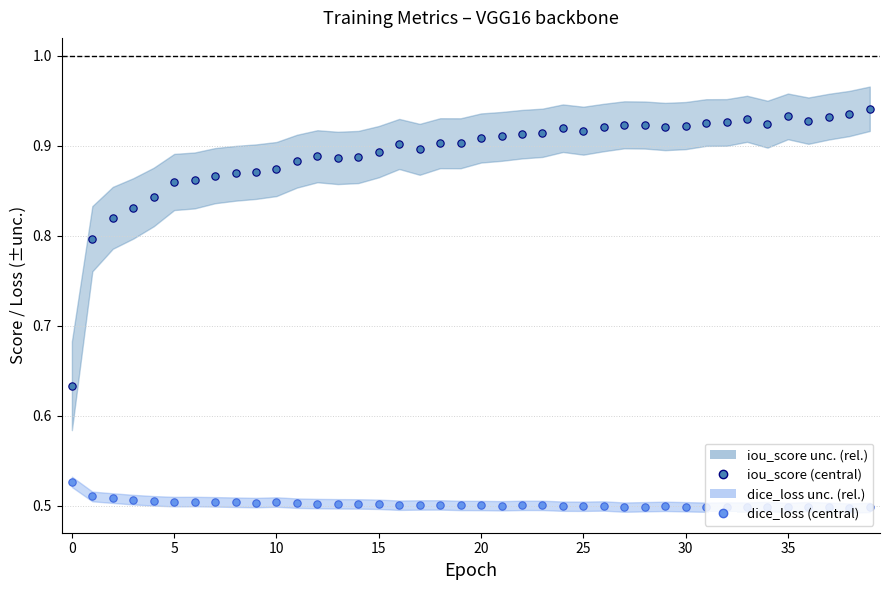

Is the value of dice_loss at 32 greater than the value of iou_score at 15?

No